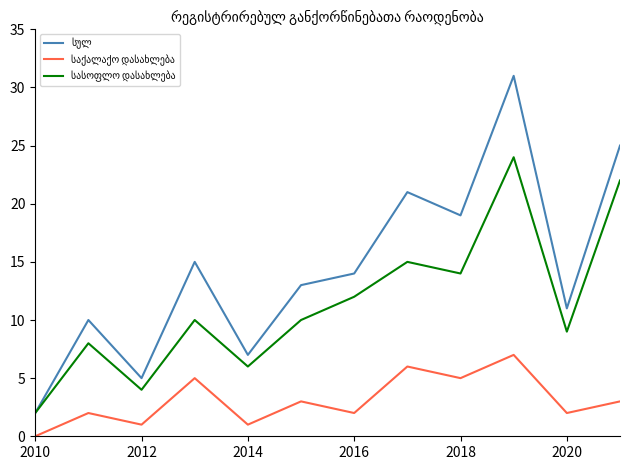

What is the greatest value displayed?

31